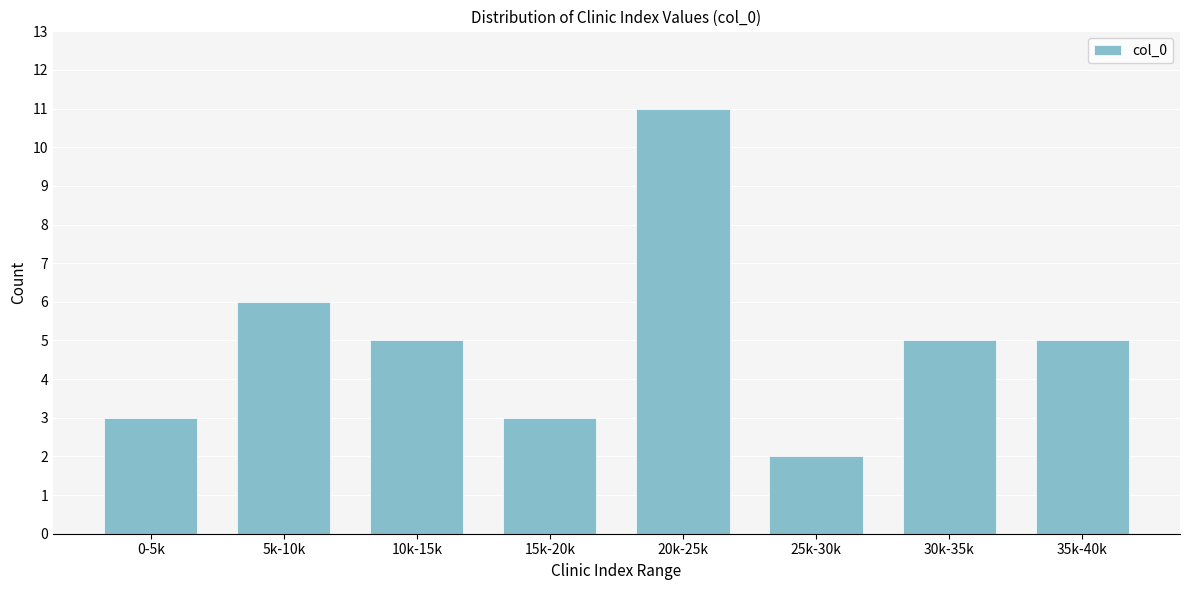

Reading right to left, what are all the values shown in this chart?

5	5	2	11	3	5	6	3